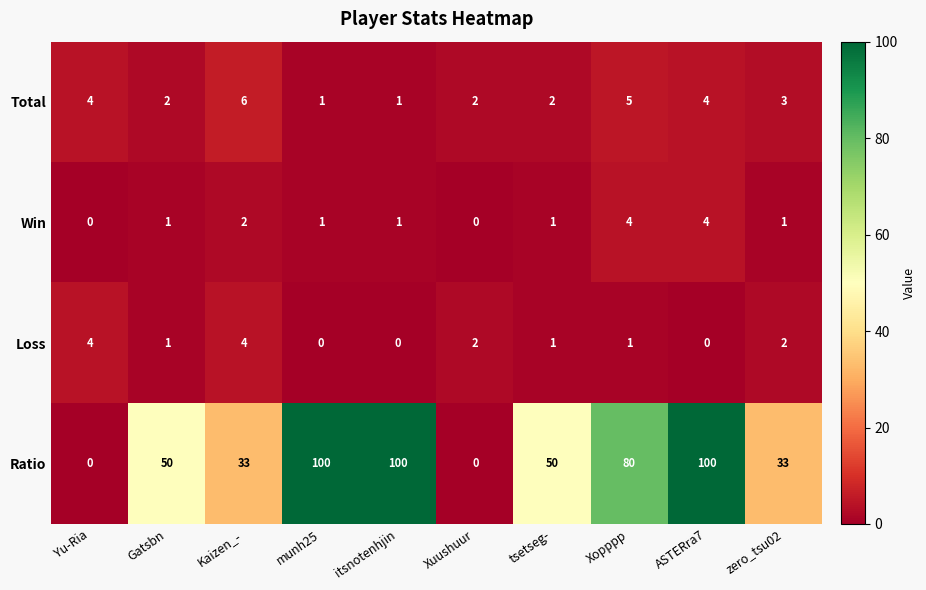

Count the number of categories in the chart.

10